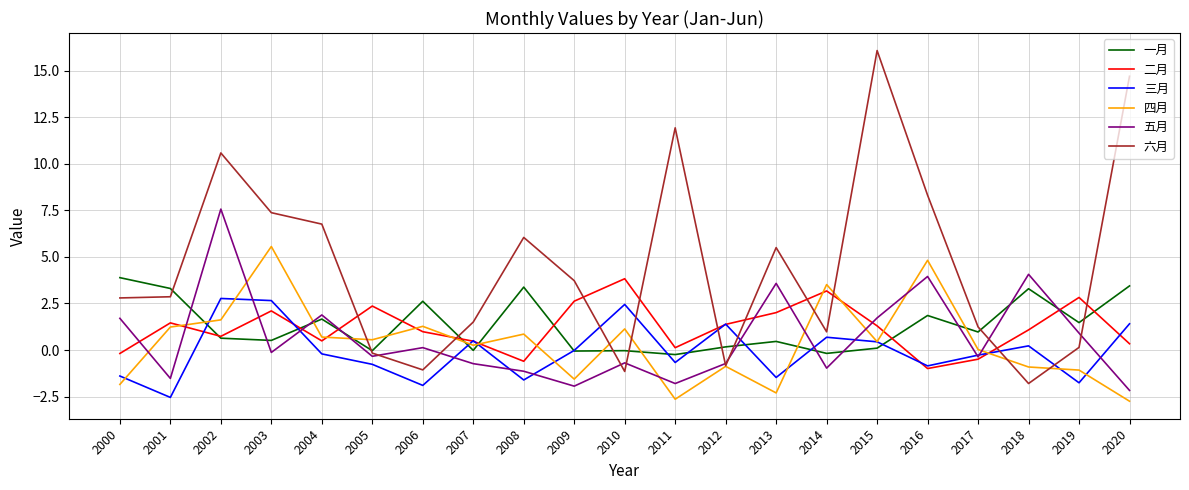

Is the value of 四月 at 2020 greater than the value of 六月 at 2002?

No